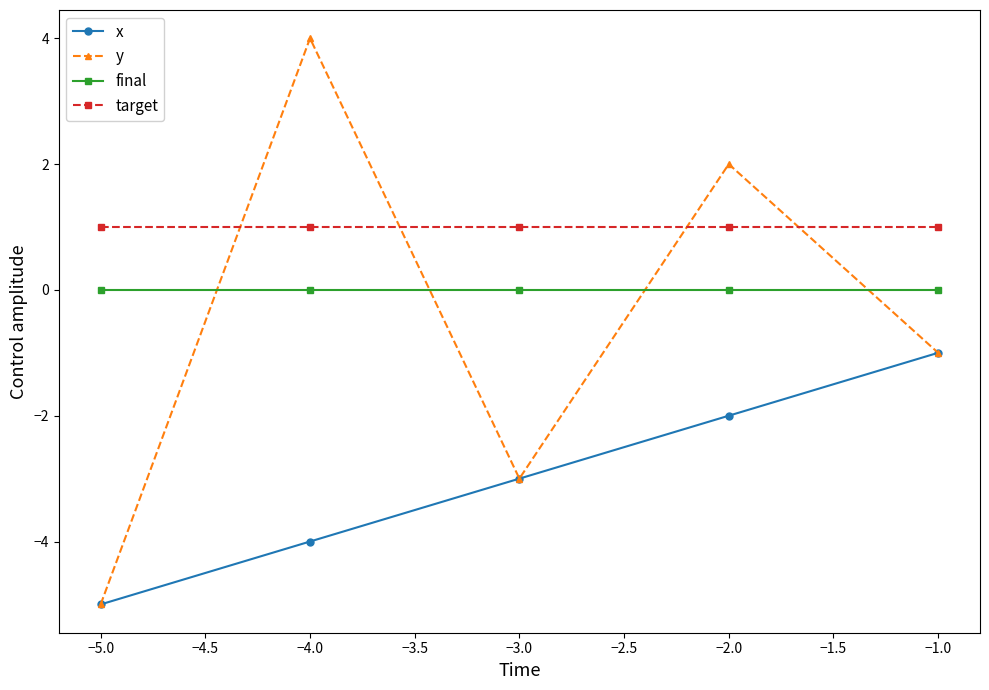

Rank the series by their average value, from lowest to highest.

x, y, final, target